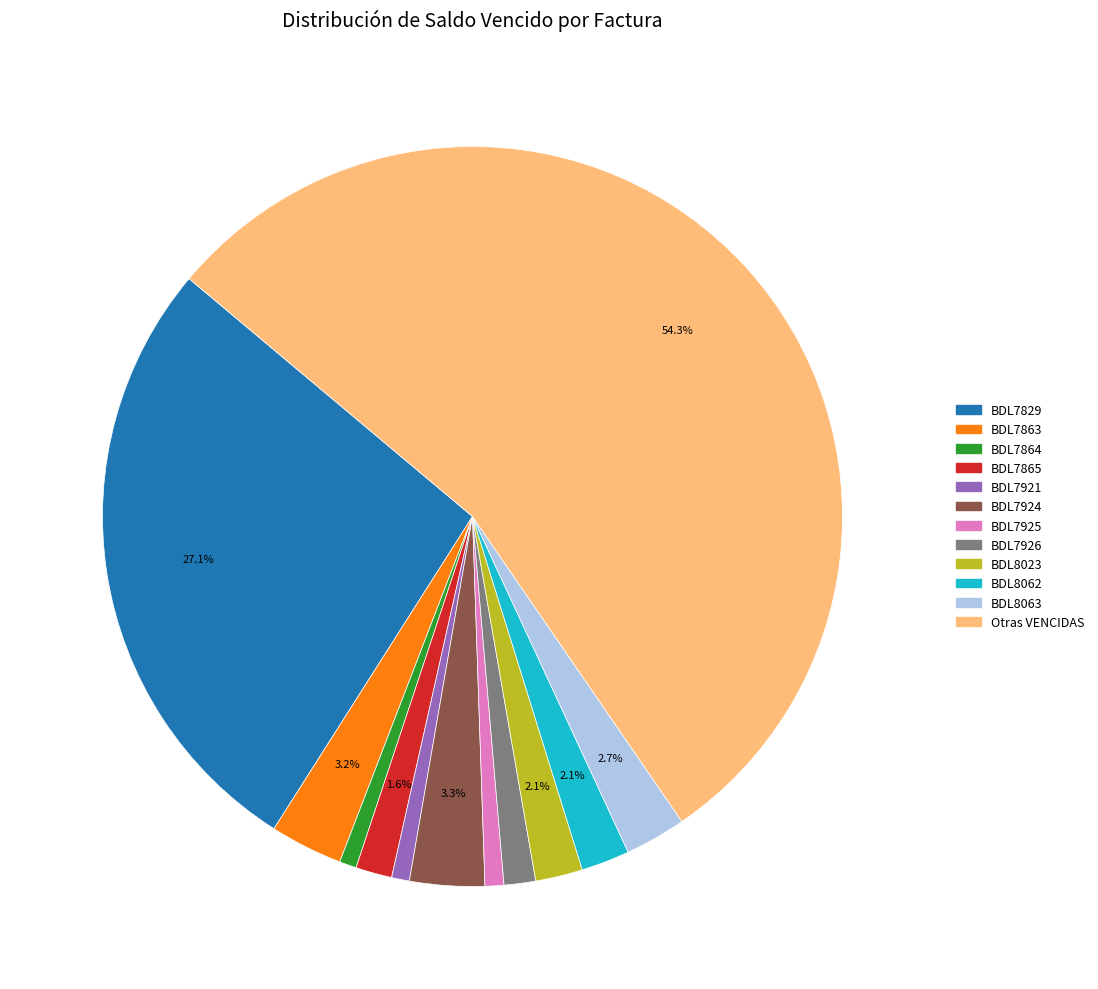

Is there any slice that represents more than half of the pie?

Yes